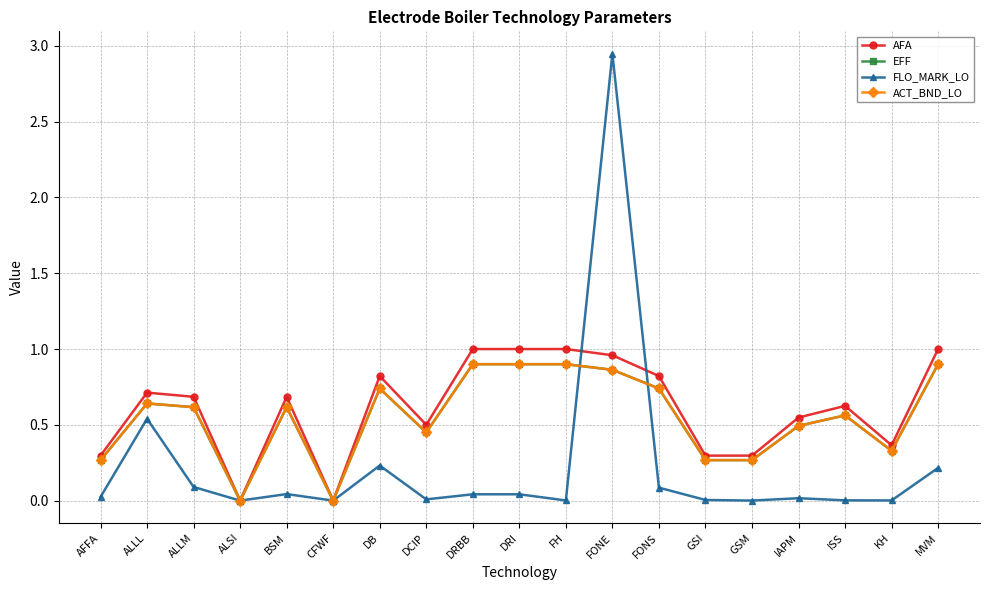

Is this an area chart (filled region under the line)?

No